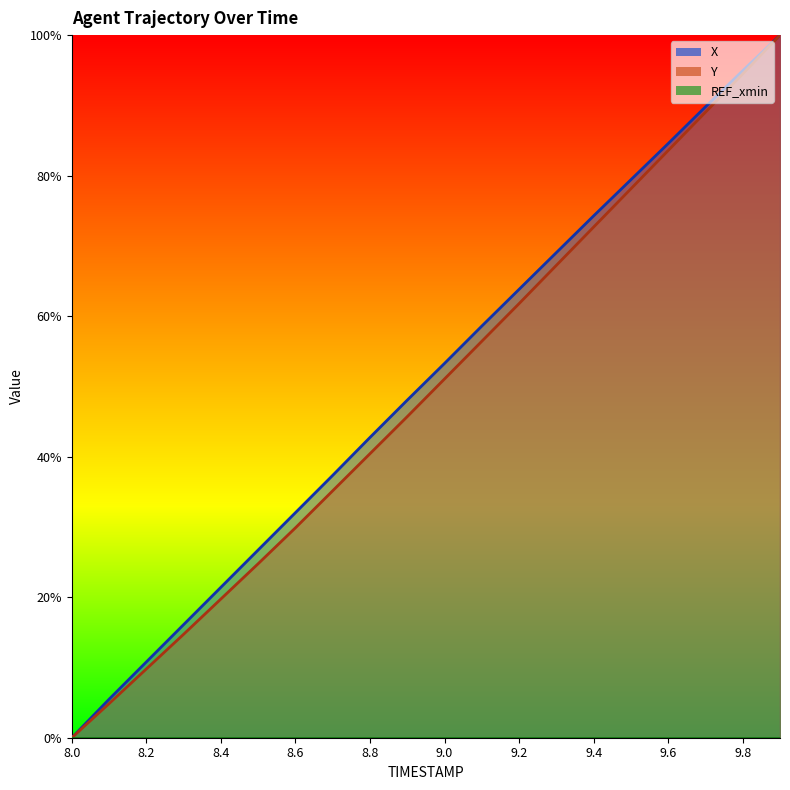

Between 9.5 and 9.6, which is larger?

9.6